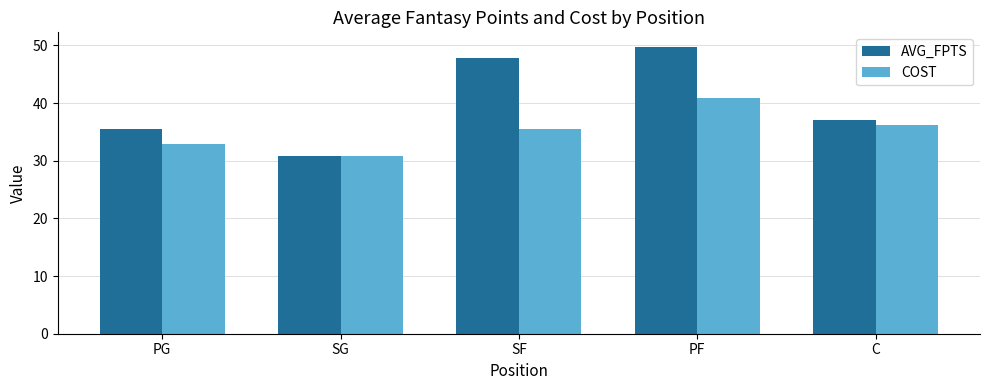

How many values in the AVG_FPTS series are below 36?

2